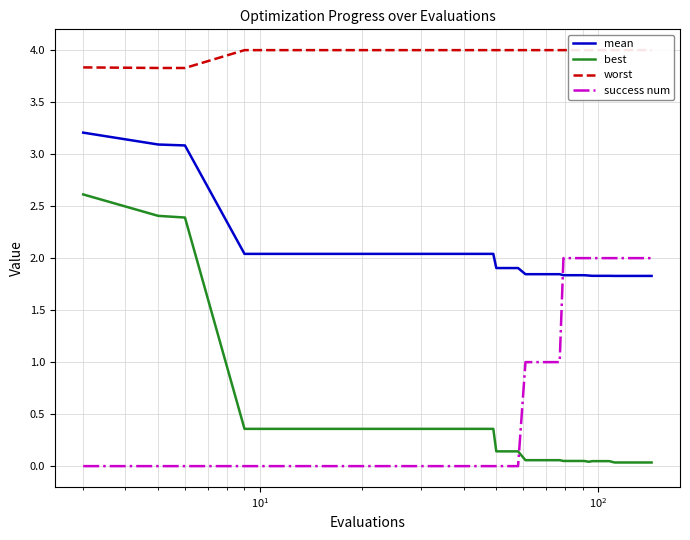

What are all the series names shown in the legend?

mean, best, worst, success num